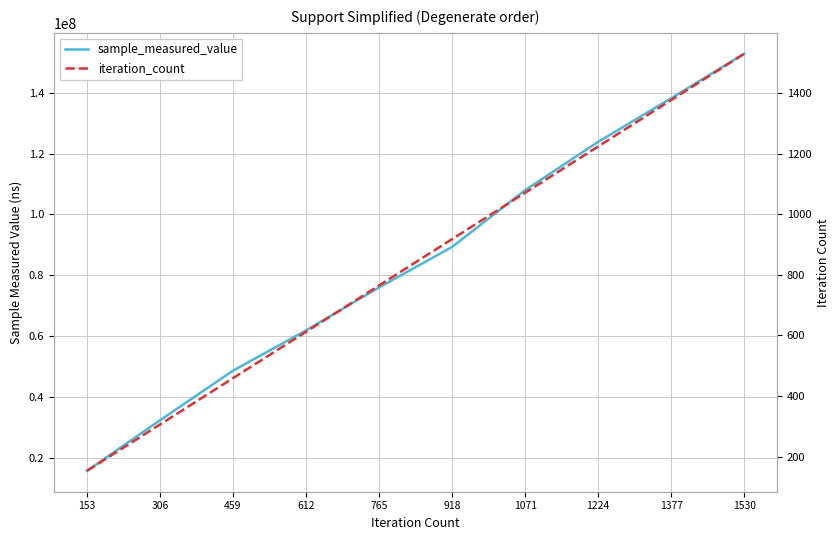

At how many categories does at least one series exceed 14601990?

10